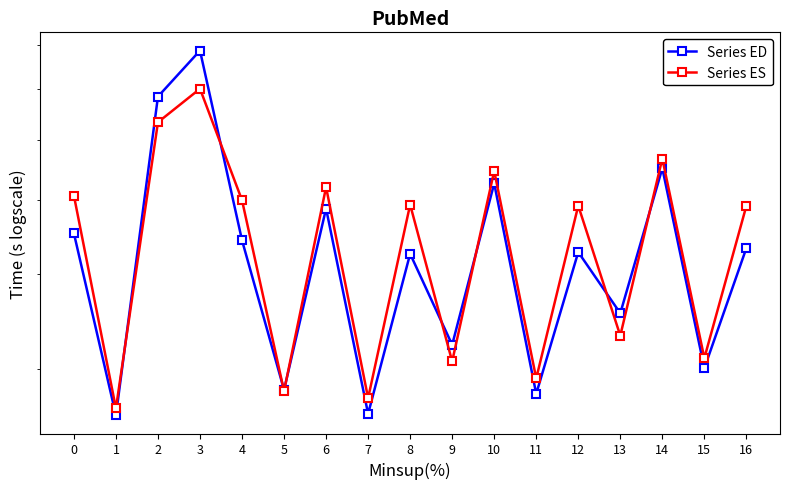

At which category is the sum across all series the highest?

3